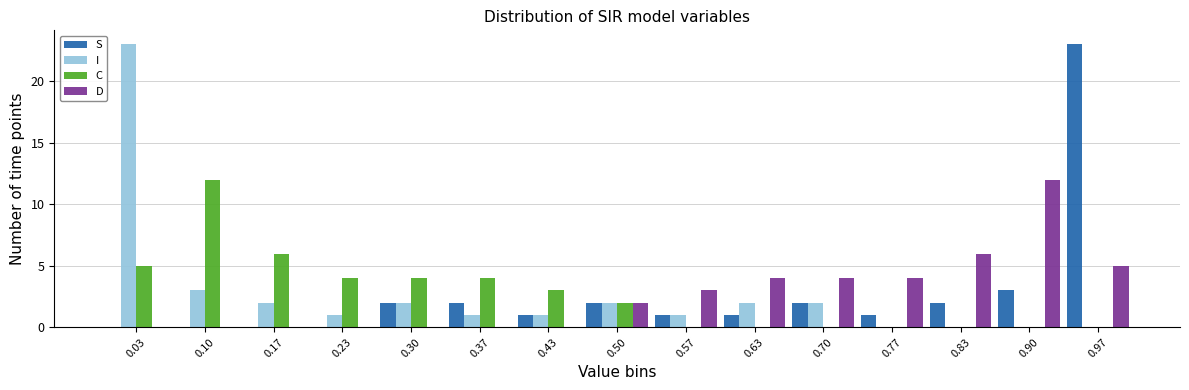

In the S series, which range on the x-axis has the tallest bar?

0.93 to 1.00